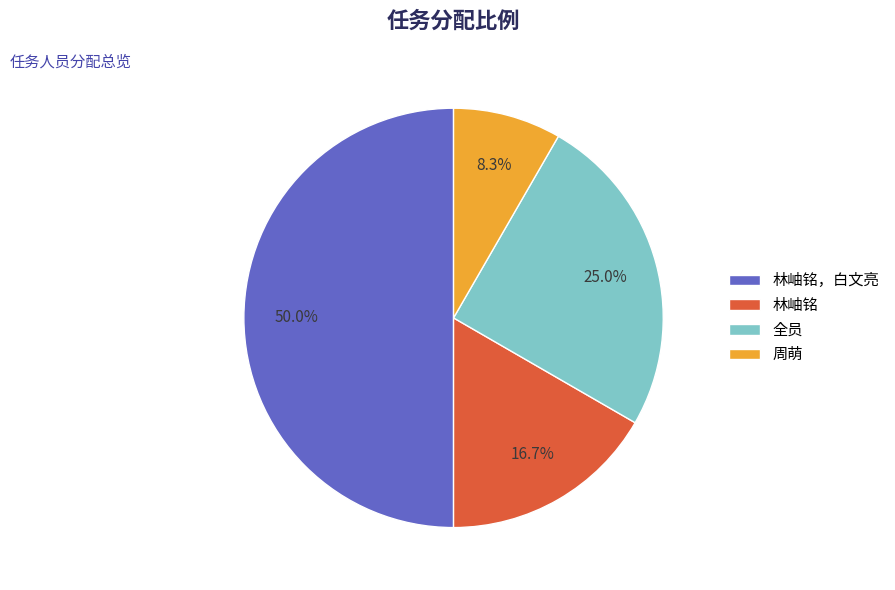

To the nearest percent, what percentage of the pie is 全员?

25%